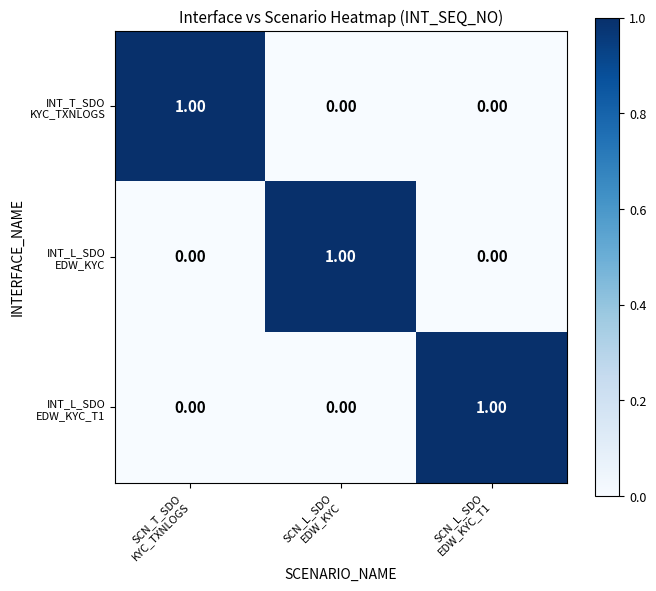

At how many categories does at least one series exceed 0?

3